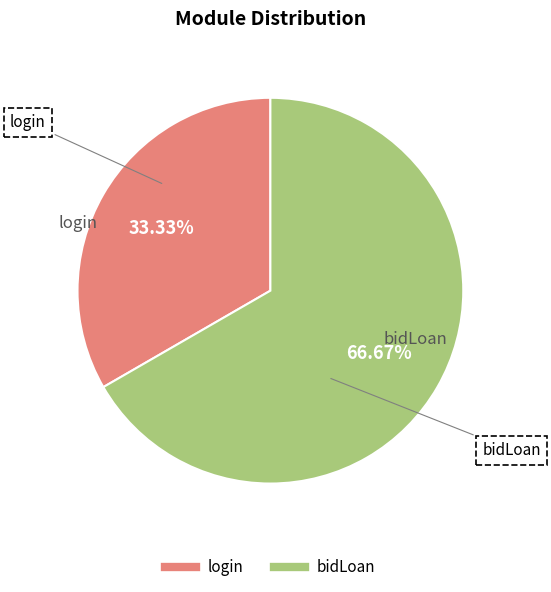

Which slice is the largest?

bidLoan